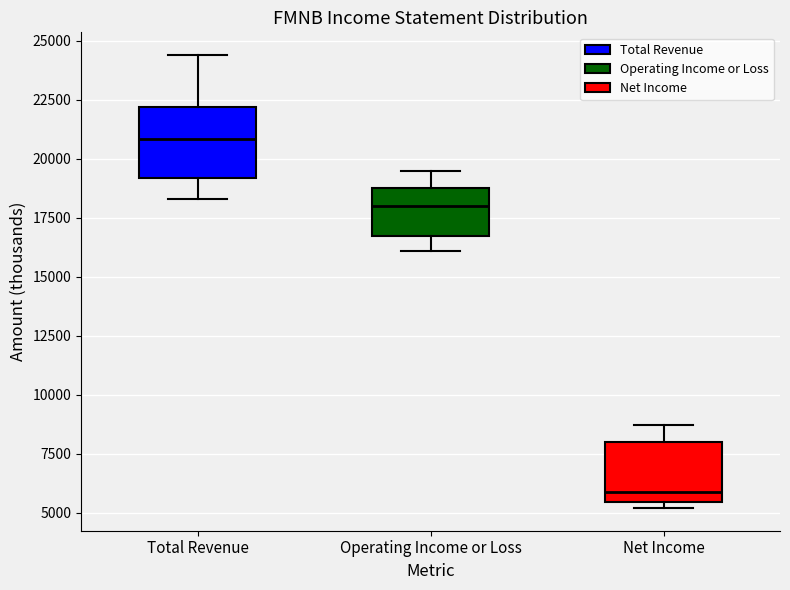

Where is the upper edge of the box for Net Income on the y-axis? The values are not printed on the chart, so give them approximately, as read against the axis.

8000